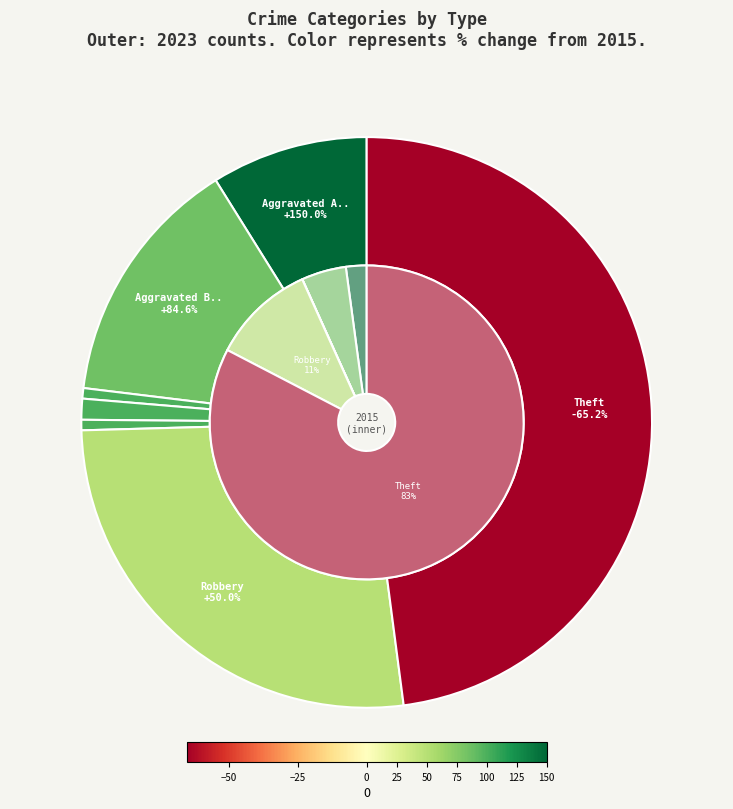

Rank the series by their maximum value, from lowest to highest.

values_2023, values_2015